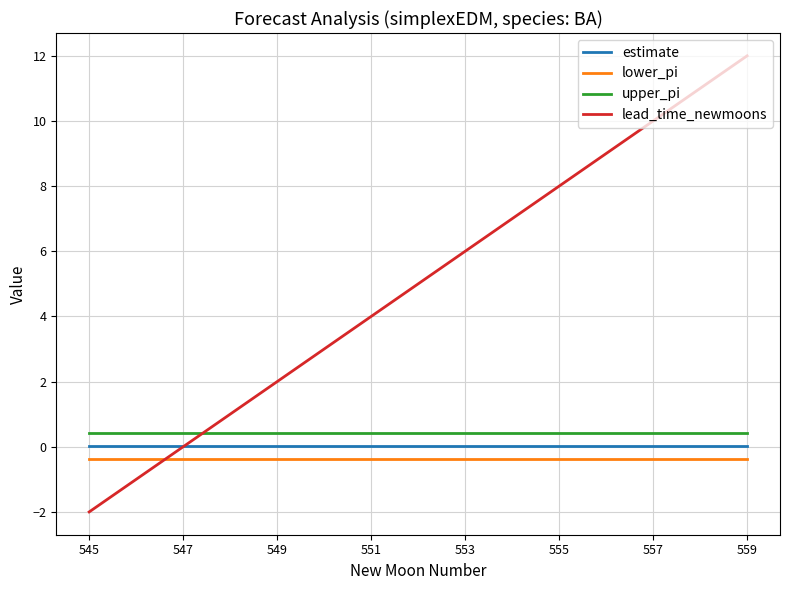

What is the greatest value displayed?

12.0